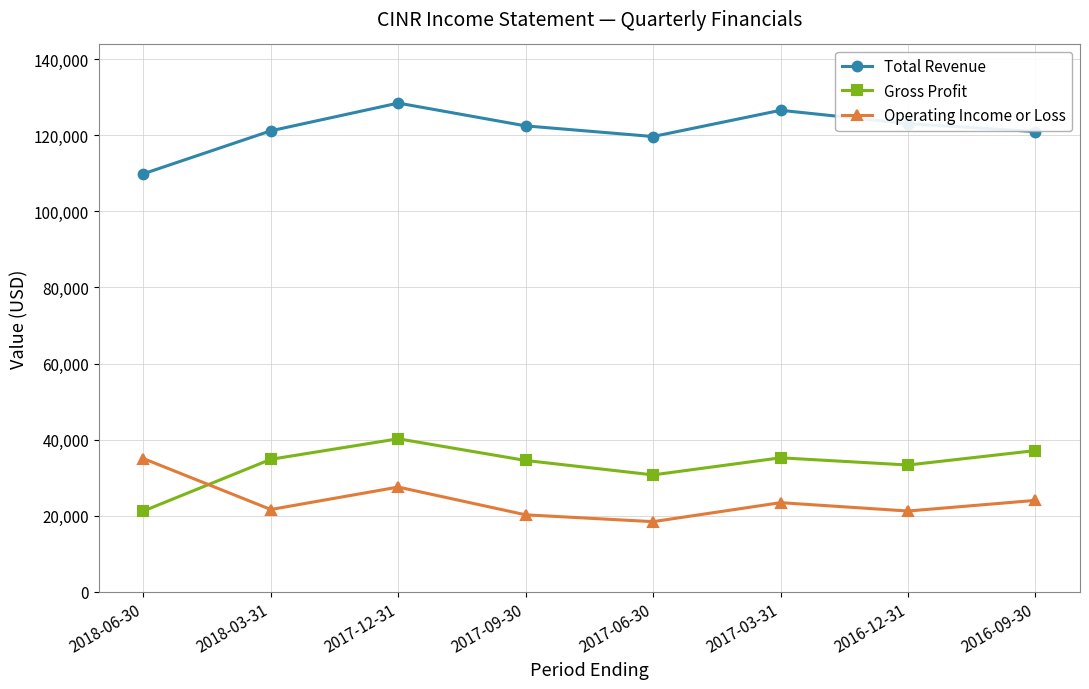

At which category does Total Revenue reach its first local valley?

2017-06-30